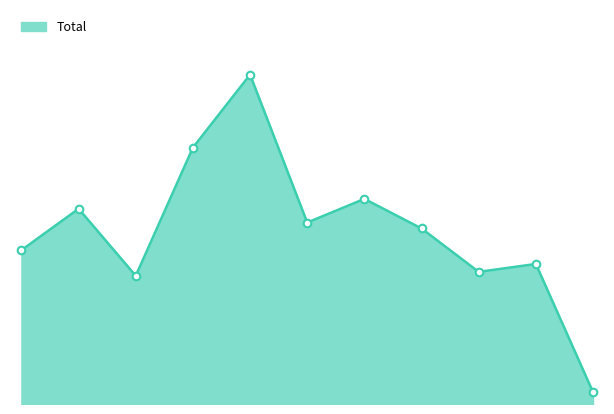

Is this an area chart (filled region under the line)?

Yes